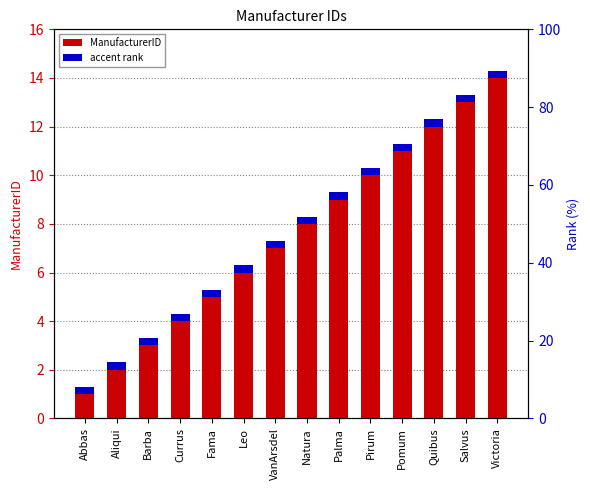

Is it true that ManufacturerID equals 3.7 at VanArsdel?

False